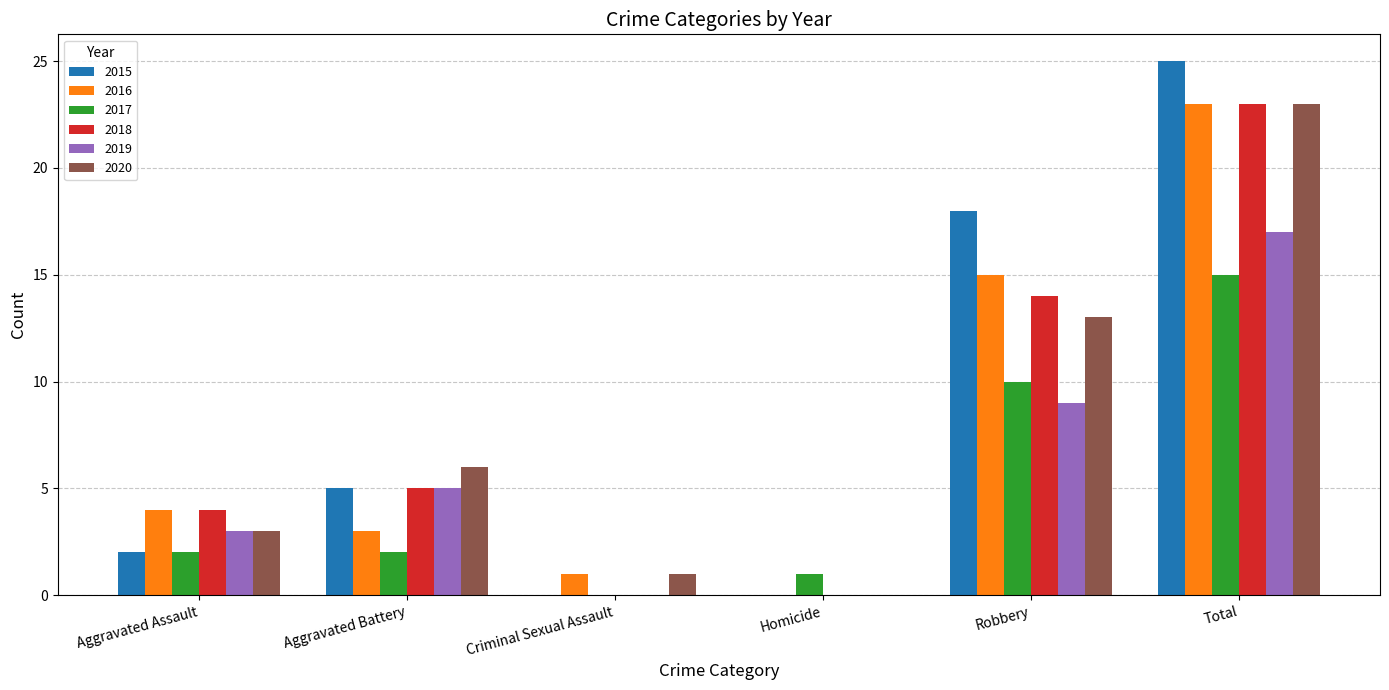

What is the difference between the 2015 values at Total and Robbery?

7